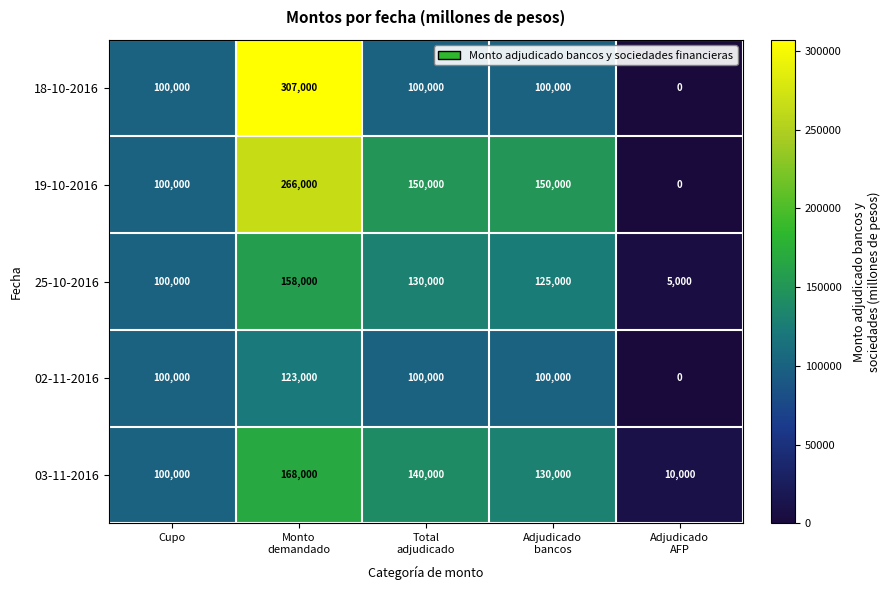

At which category does the chart reach its peak across all series?

Monto
demandado